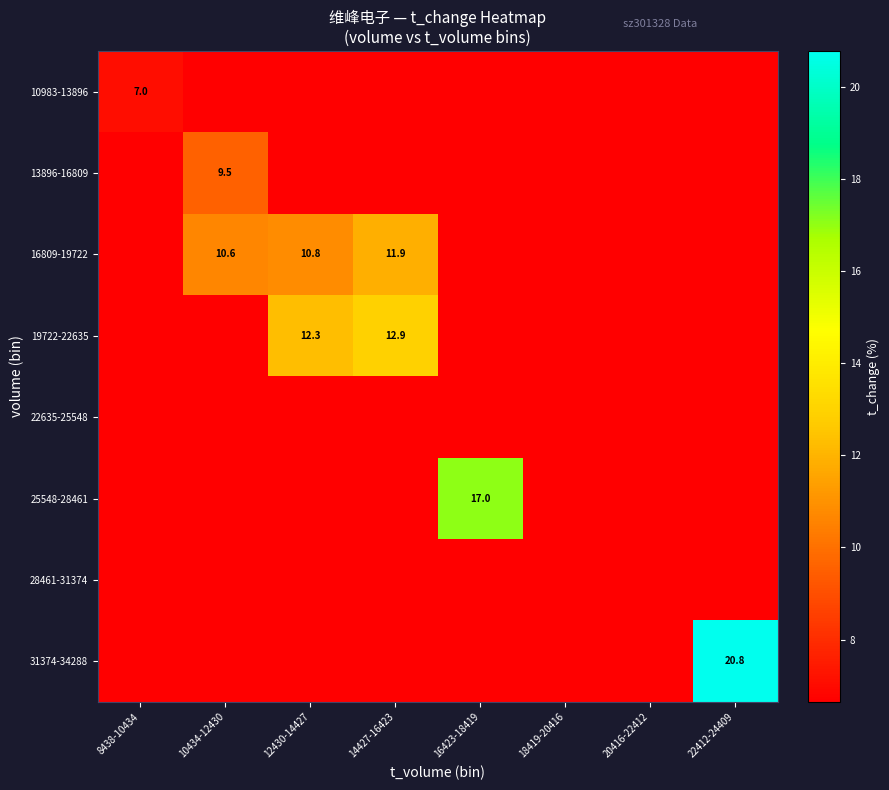

What is the sum of the 16809-19722 values at 12430-14427 and 14427-16423?

22.7